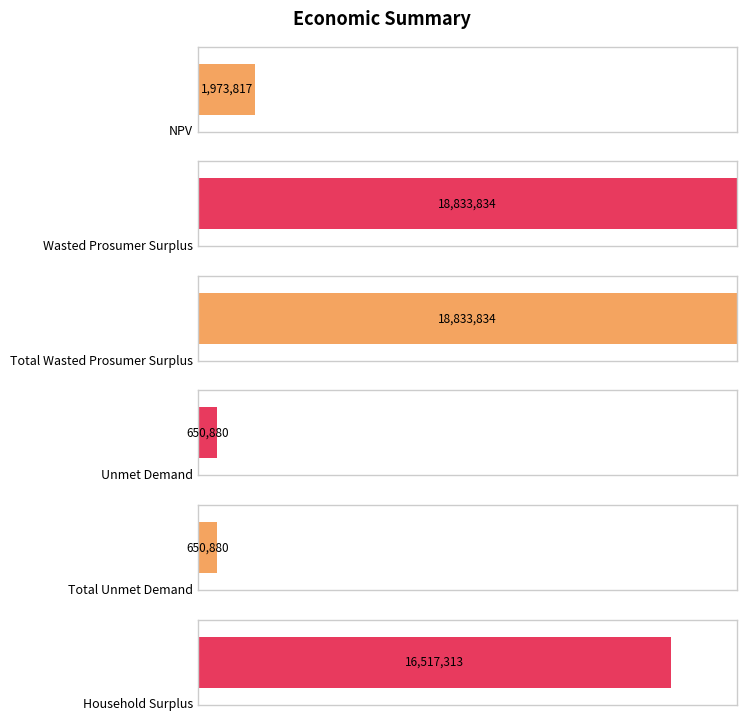

Count the number of categories in the chart.

6